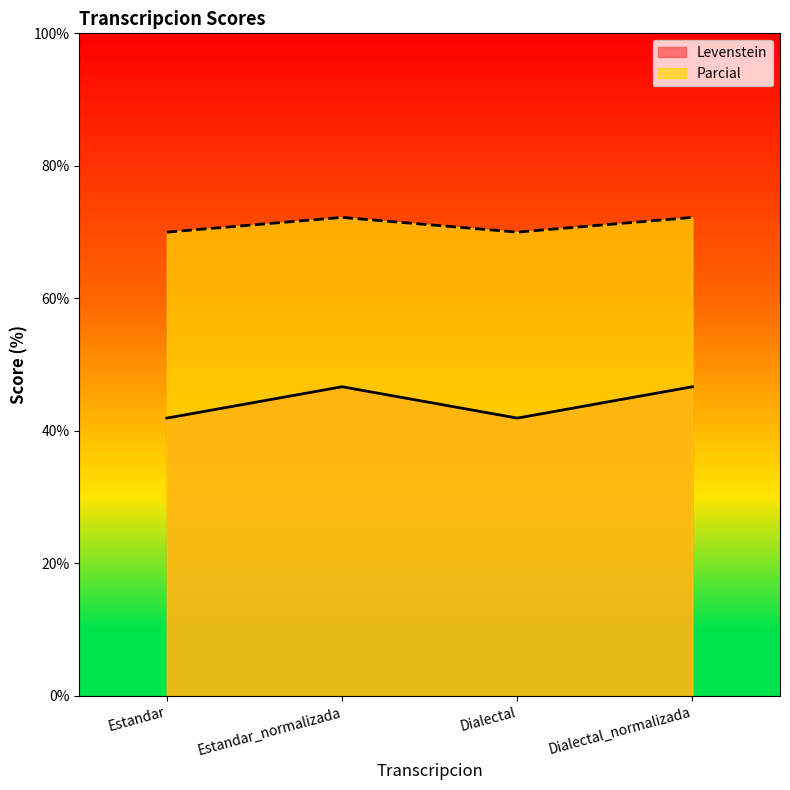

Reading left to right, extract all data points from this chart.

Levenstein: Estandar=41.9	Estandar_normalizada=46.7	Dialectal=41.9	Dialectal_normalizada=46.7
Parcial: Estandar=70.0	Estandar_normalizada=72.2	Dialectal=70.0	Dialectal_normalizada=72.2